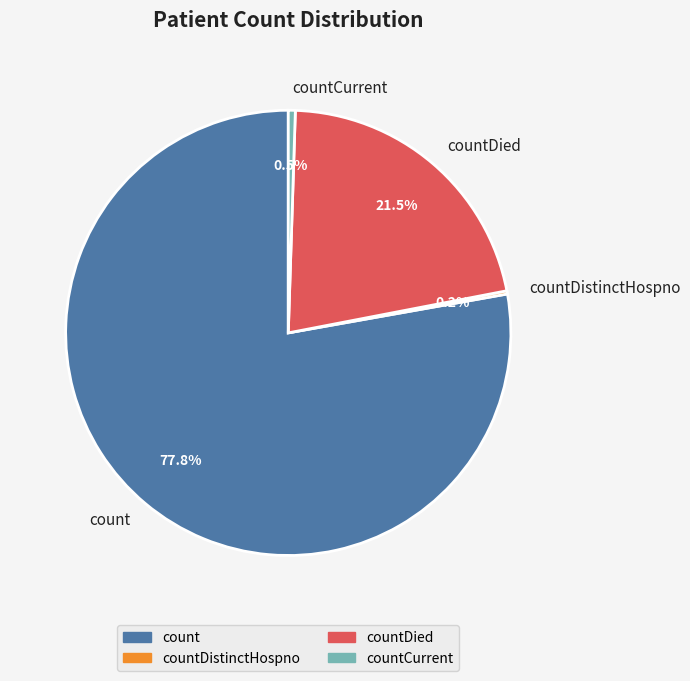

Between countCurrent and count, which is larger?

count